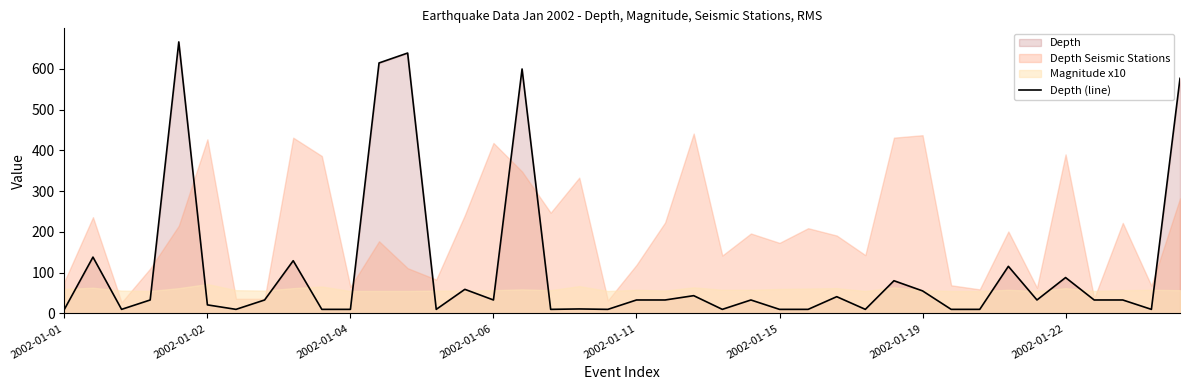

How many lines are shown in the chart?

1